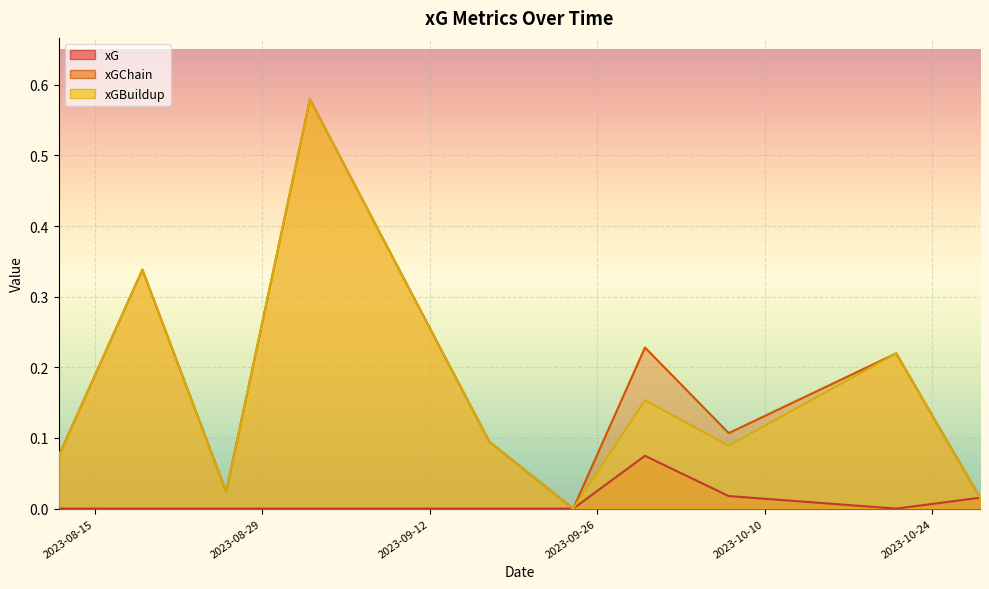

At which label is xGBuildup closest to 0?

2023-09-24